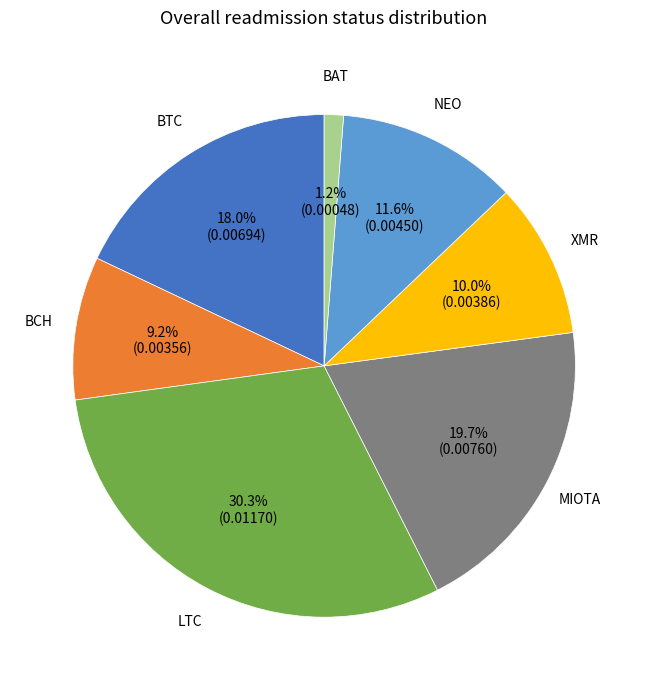

Is there any slice that represents more than half of the pie?

No